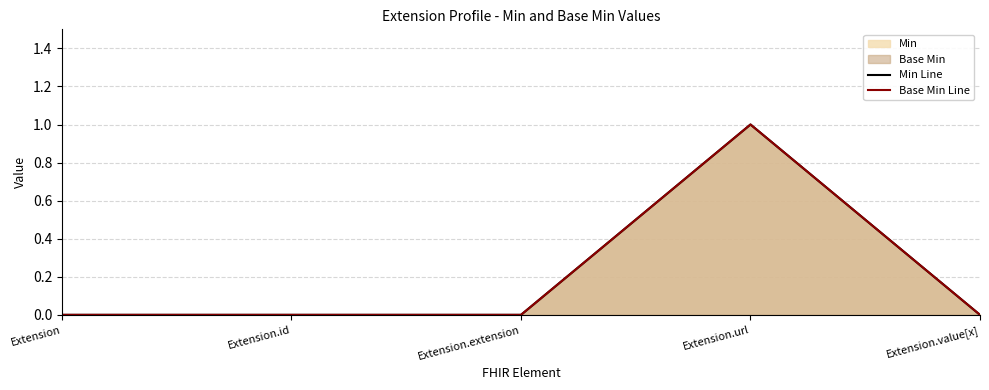

At which label is Base Min Line closest to 0?

Extension